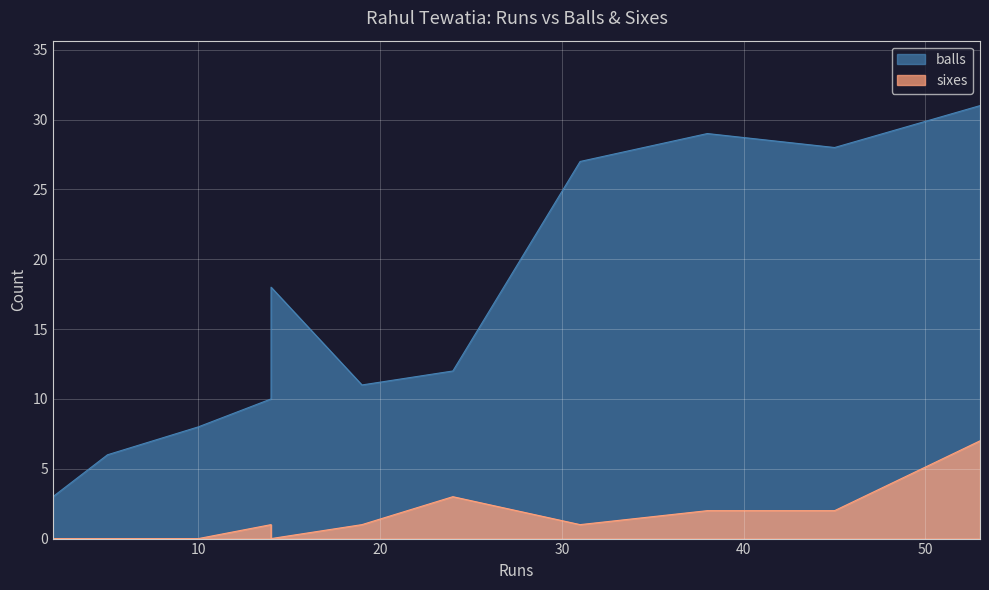

How many lines are shown in the chart?

2